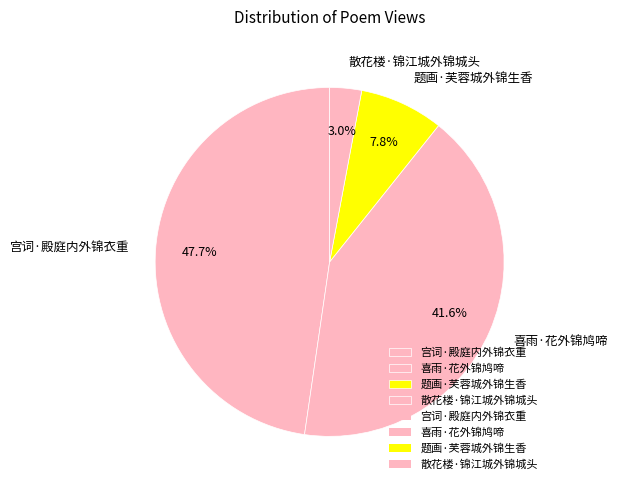

The 散花楼·锦江城外锦城头 slice represents 14% of the pie. True or false?

False